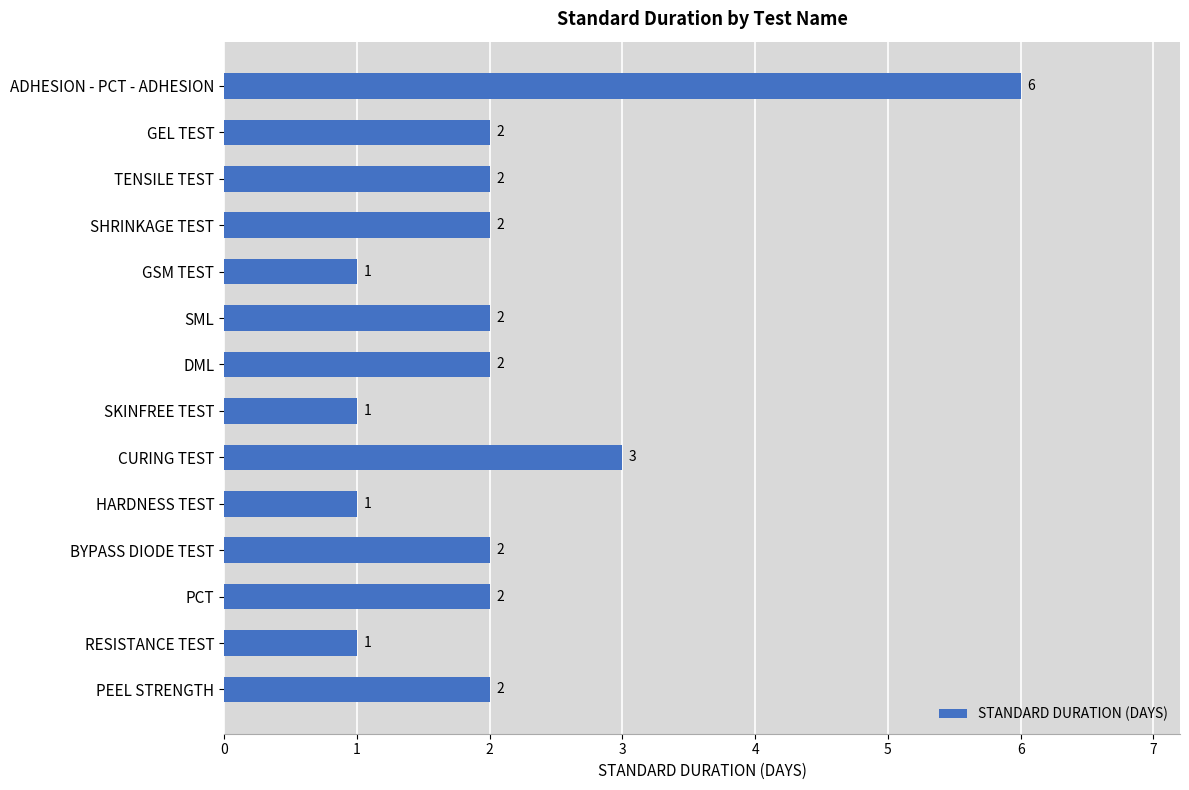

Is it true that the value at PCT is 1?

False